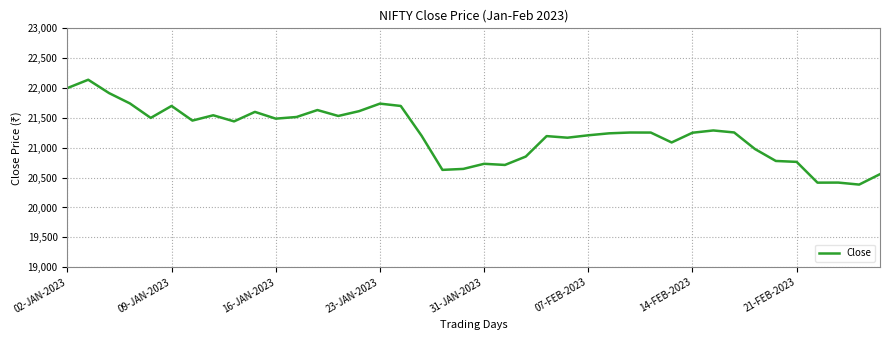

What is the greatest value displayed?

22139.0